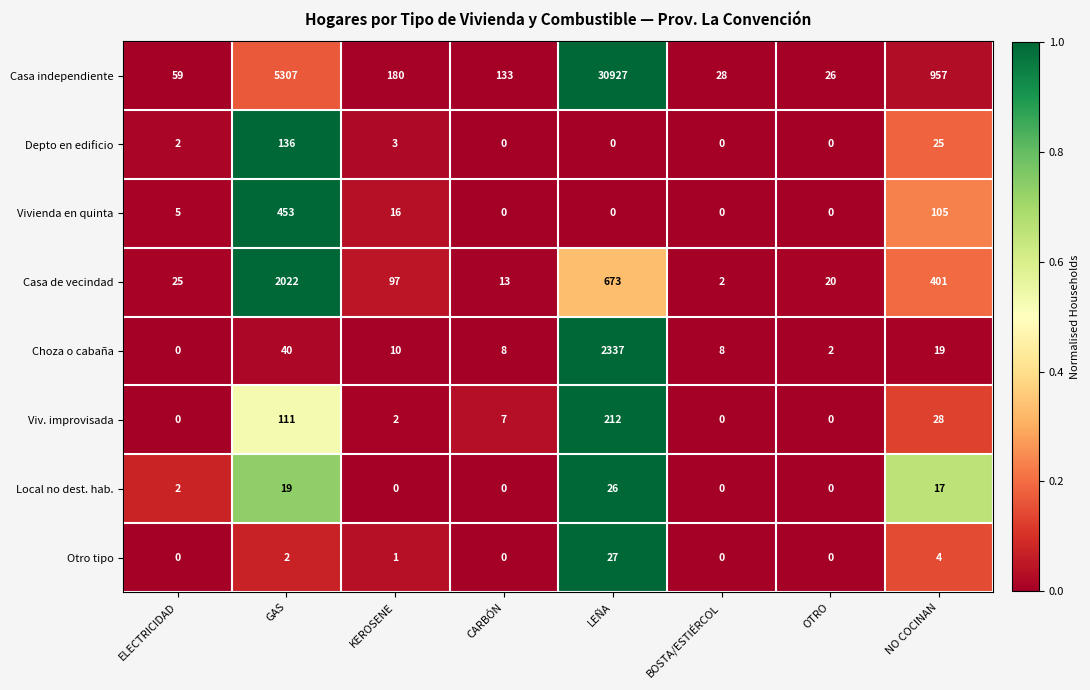

Which series has the largest total across all categories?

Casa independiente